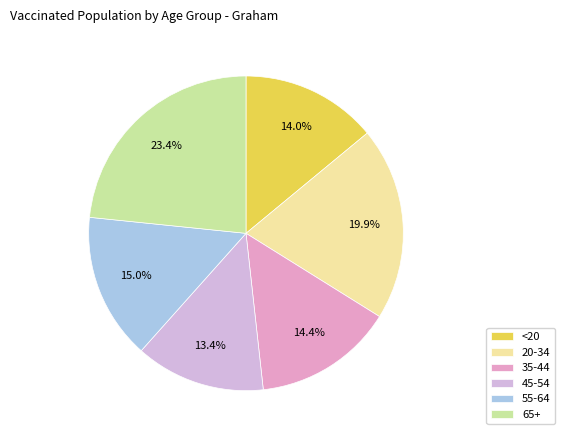

What is the change in value from 20-34 to 55-64?

-924